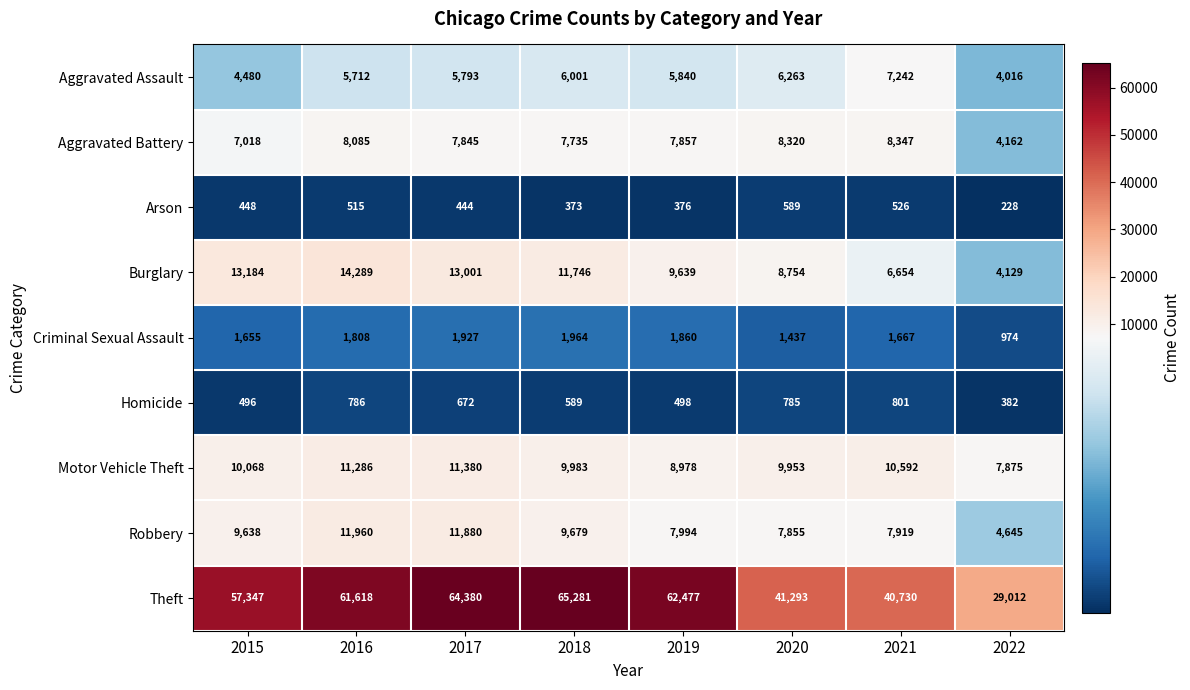

Which series has the largest total across all categories?

Theft